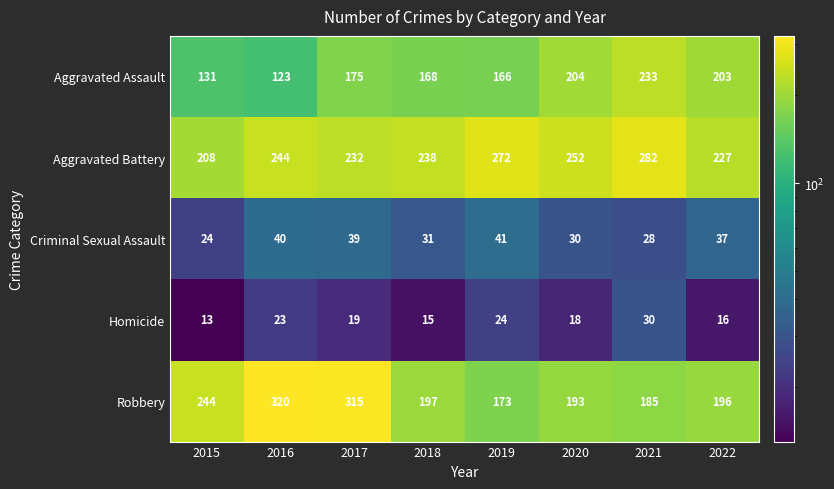

Which category has the highest value across all series?

2016